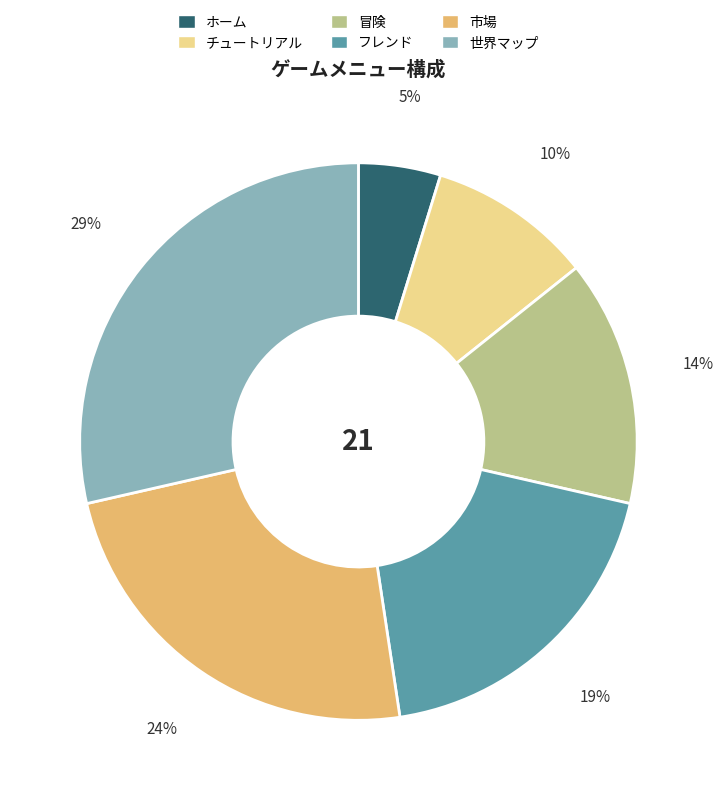

Is the sum of ホーム and フレンド greater than half?

No